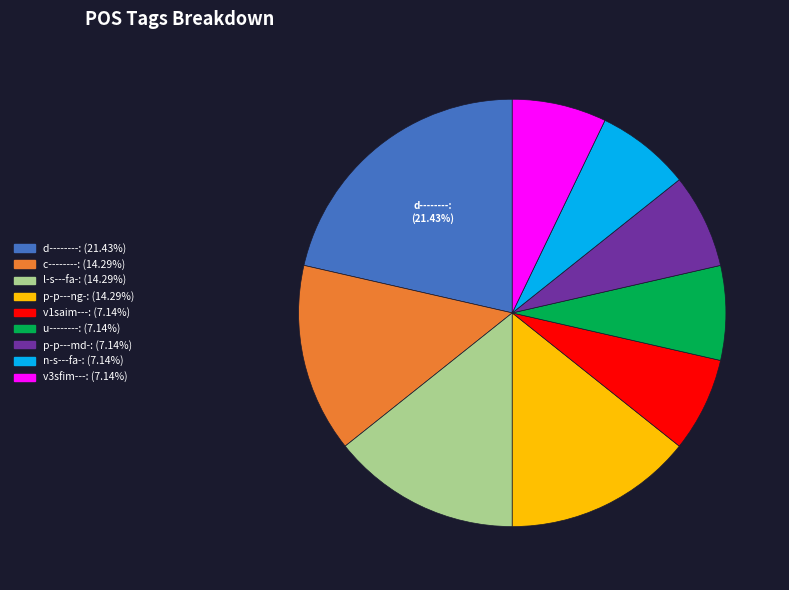

To the nearest percent, what is the combined percentage of d-------- and p-p---ng-?

36%